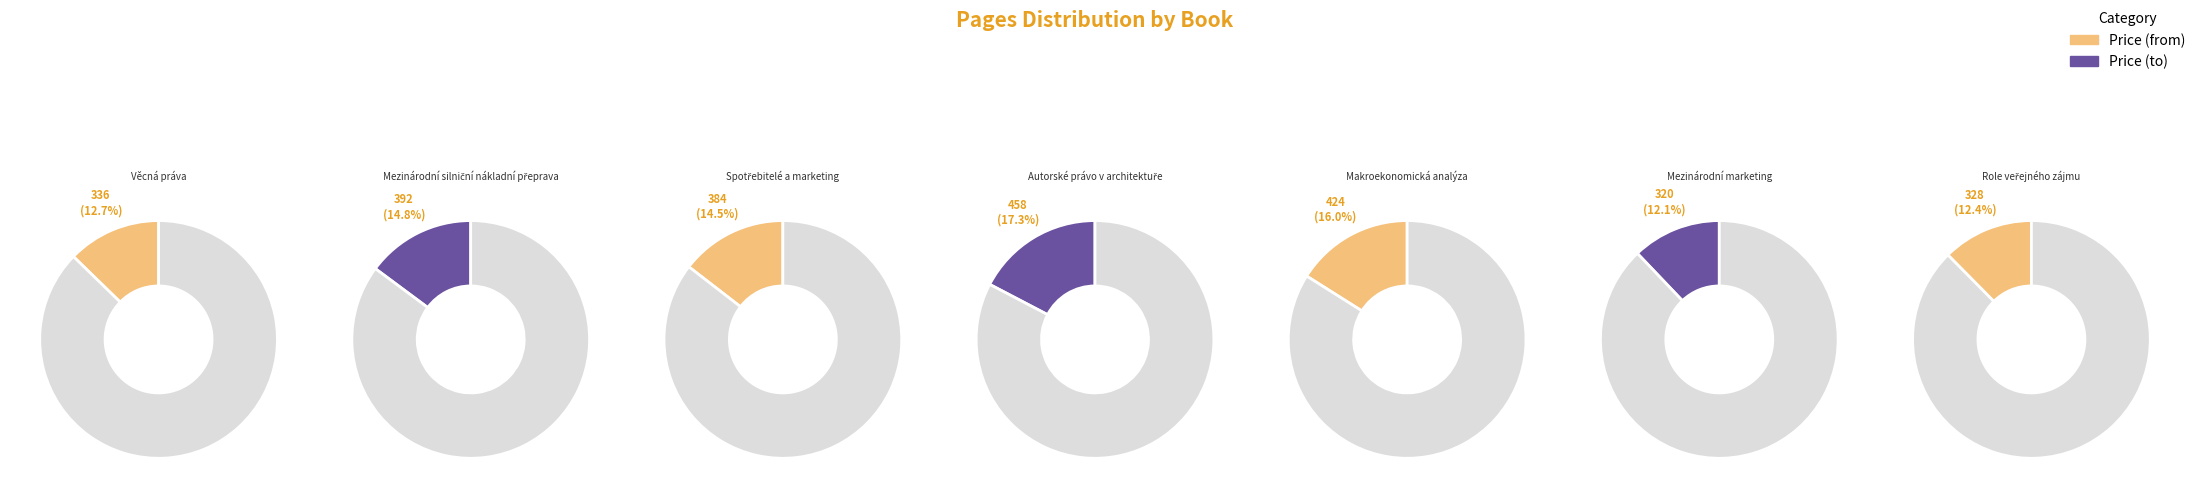

To the nearest percent, what is the average slice percentage?

14%